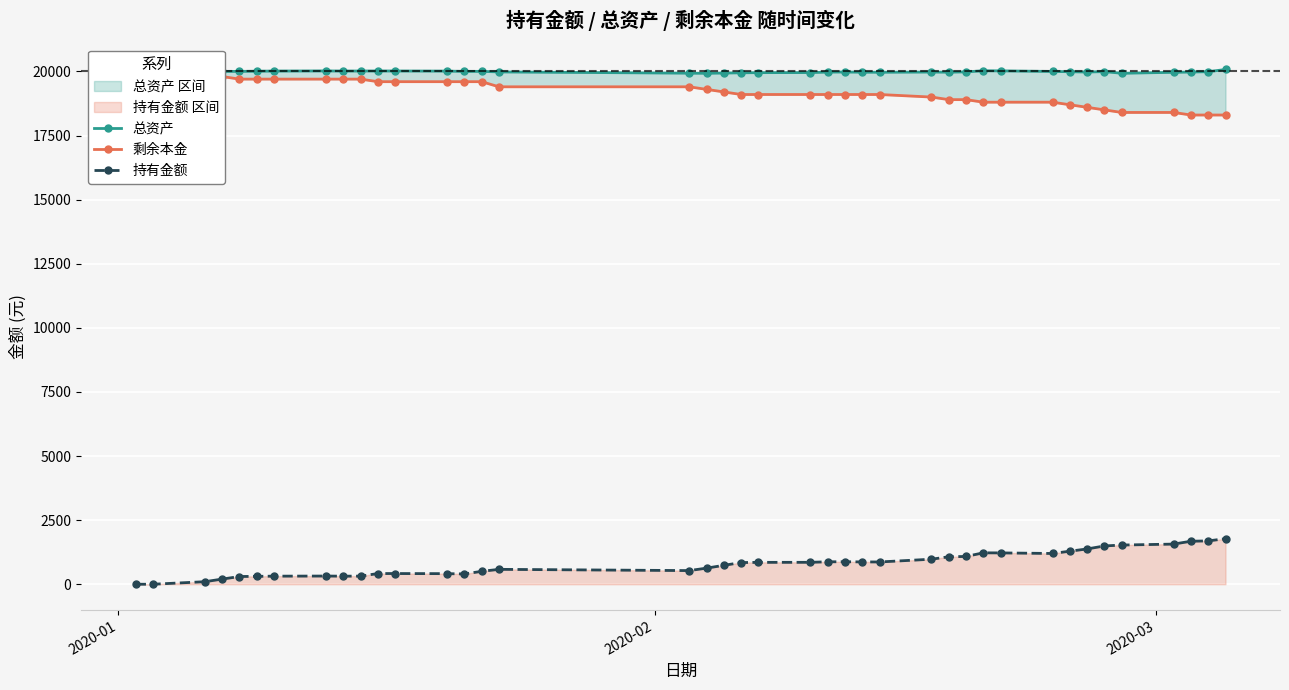

How many values in 持有金额 are above zero?

38